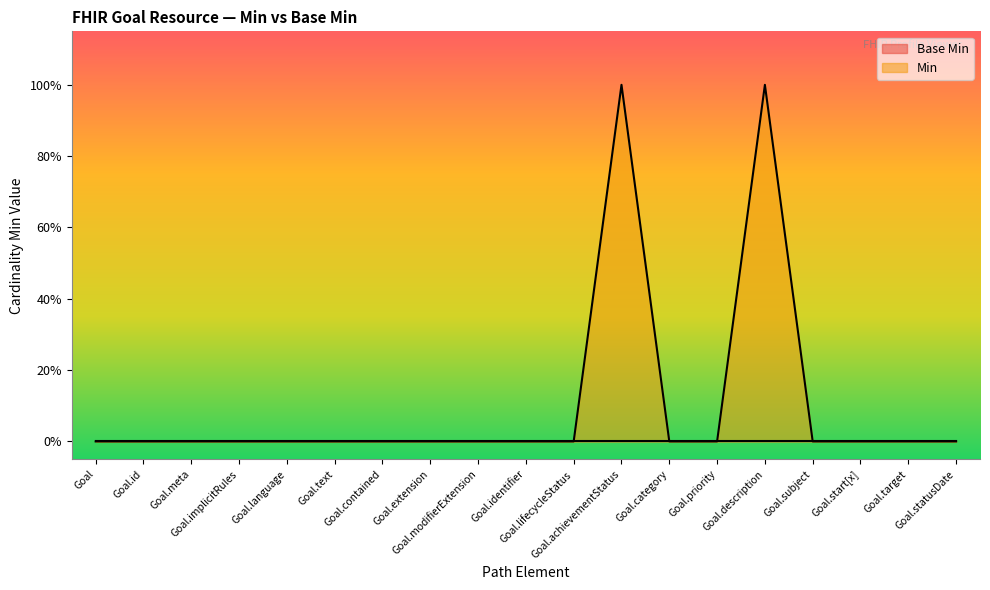

At which label is the value closest to 0?

Goal